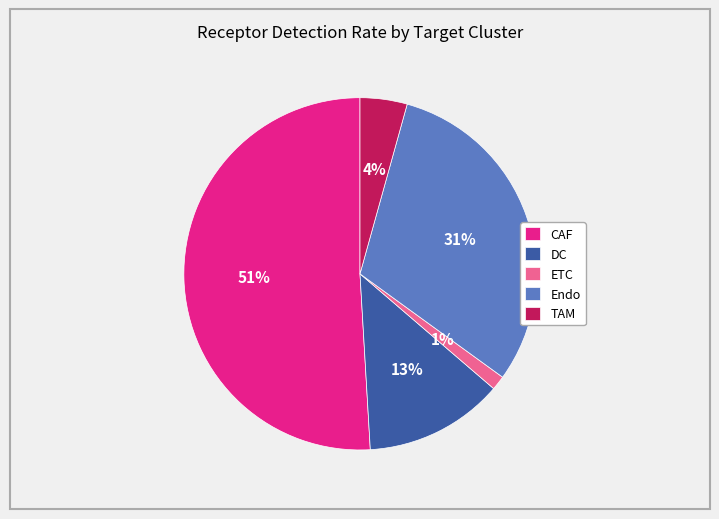

Is it true that TAM is 15% of the pie?

False